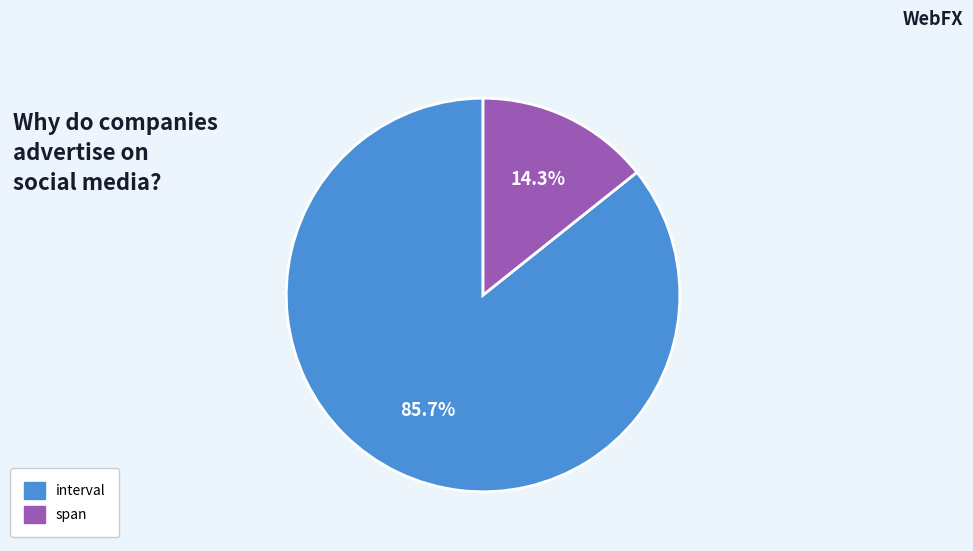

To the nearest percent, what portion does span represent?

14%